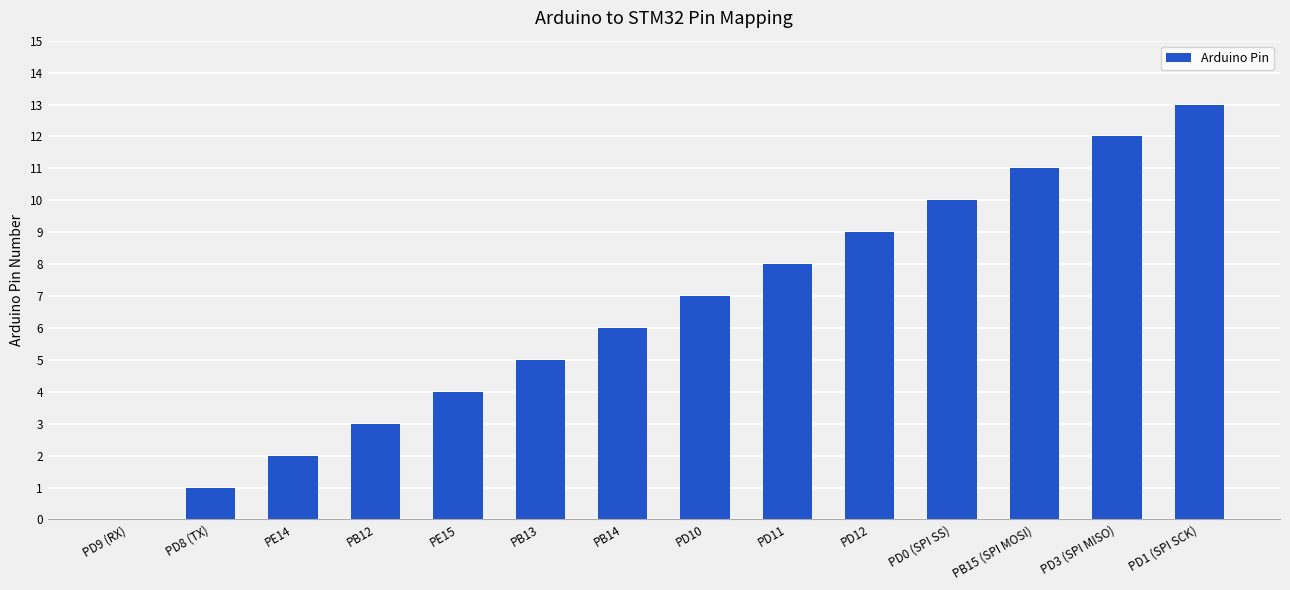

Reading left to right, extract all data points from this chart.

PD9 (RX)=0	PD8 (TX)=1	PE14=2	PB12=3	PE15=4	PB13=5	PB14=6	PD10=7	PD11=8	PD12=9	PD0 (SPI SS)=10	PB15 (SPI MOSI)=11	PD3 (SPI MISO)=12	PD1 (SPI SCK)=13